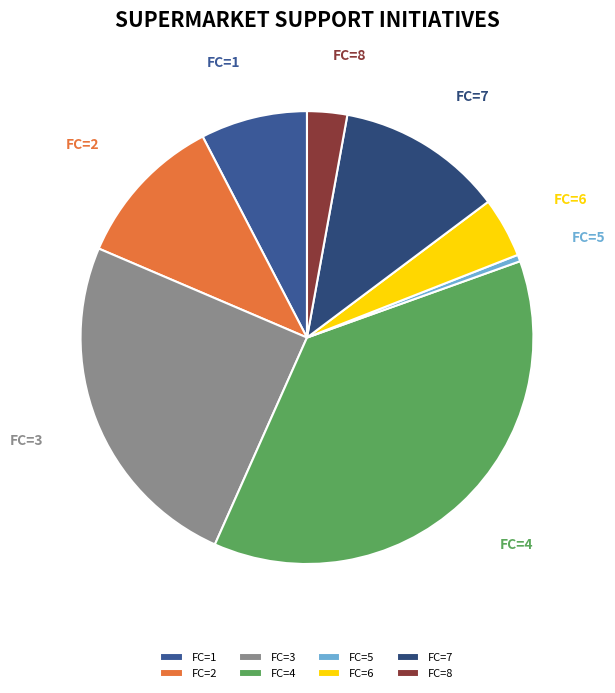

Which slice is the largest?

FC=4